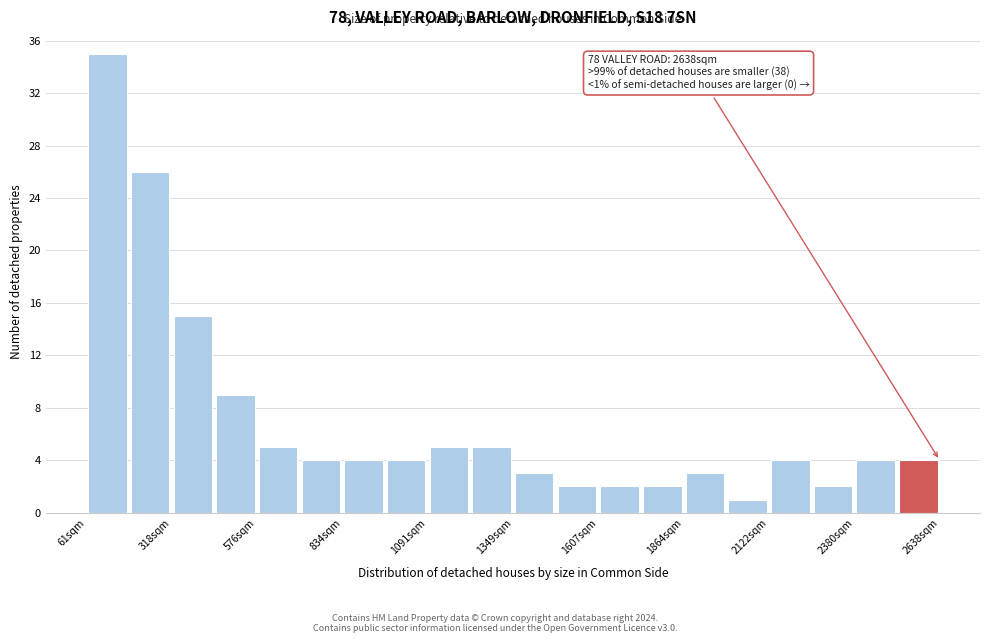

Read against the x-axis, roughly where is the centre of the tallest bar?

150